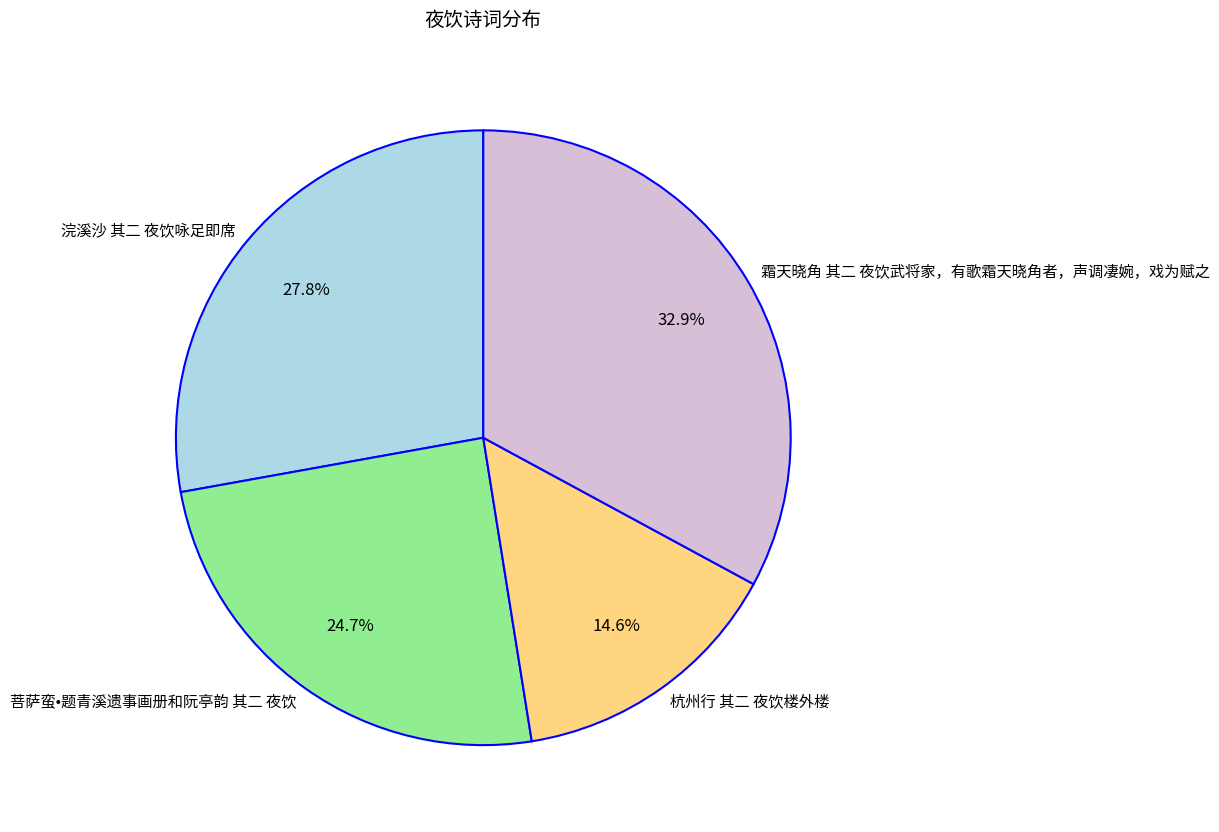

What portion of the pie excludes 杭州行 其二 夜饮楼外楼?

85.4%